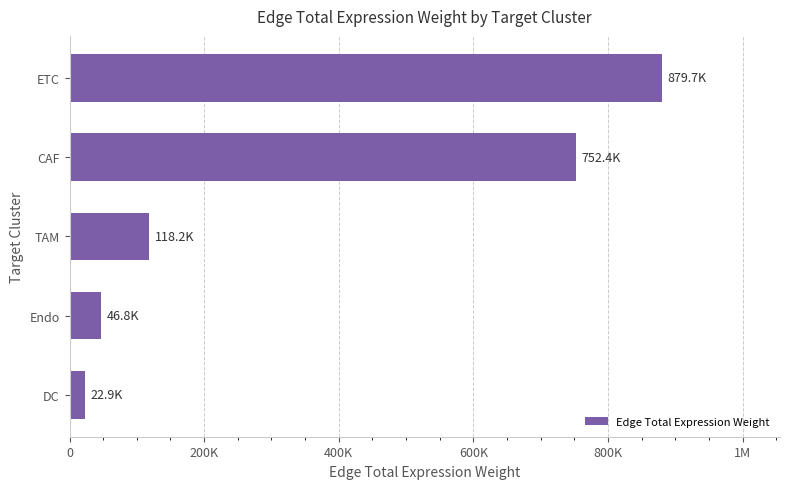

What is the difference between the maximum and minimum values?

856747.7